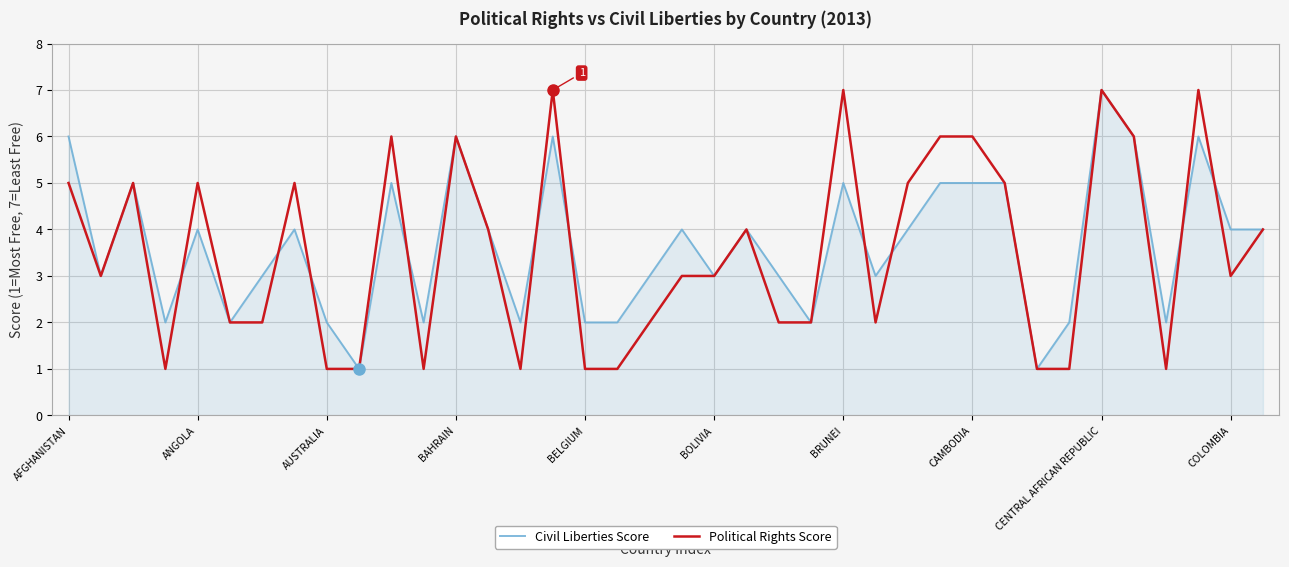

What is the maximum value shown in the chart?

7